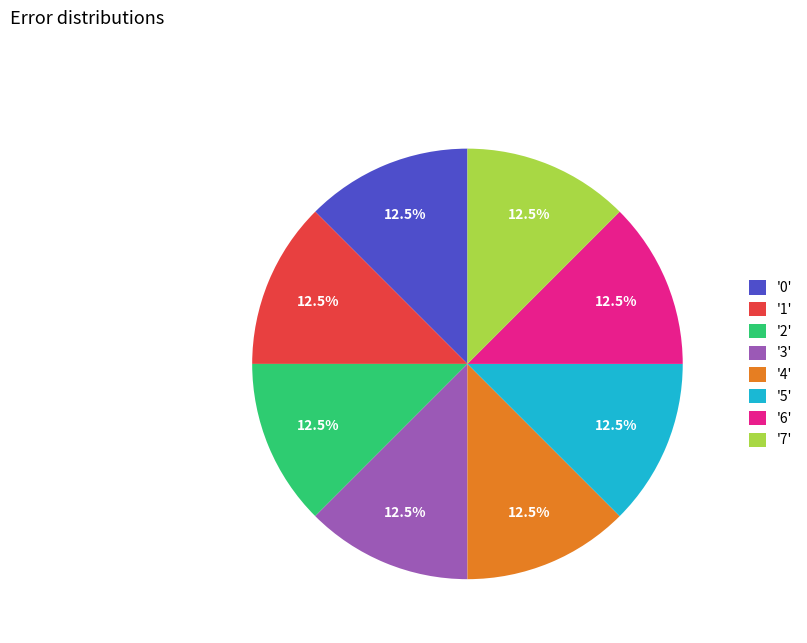

How much of the chart is everything except '3'?

87.5%